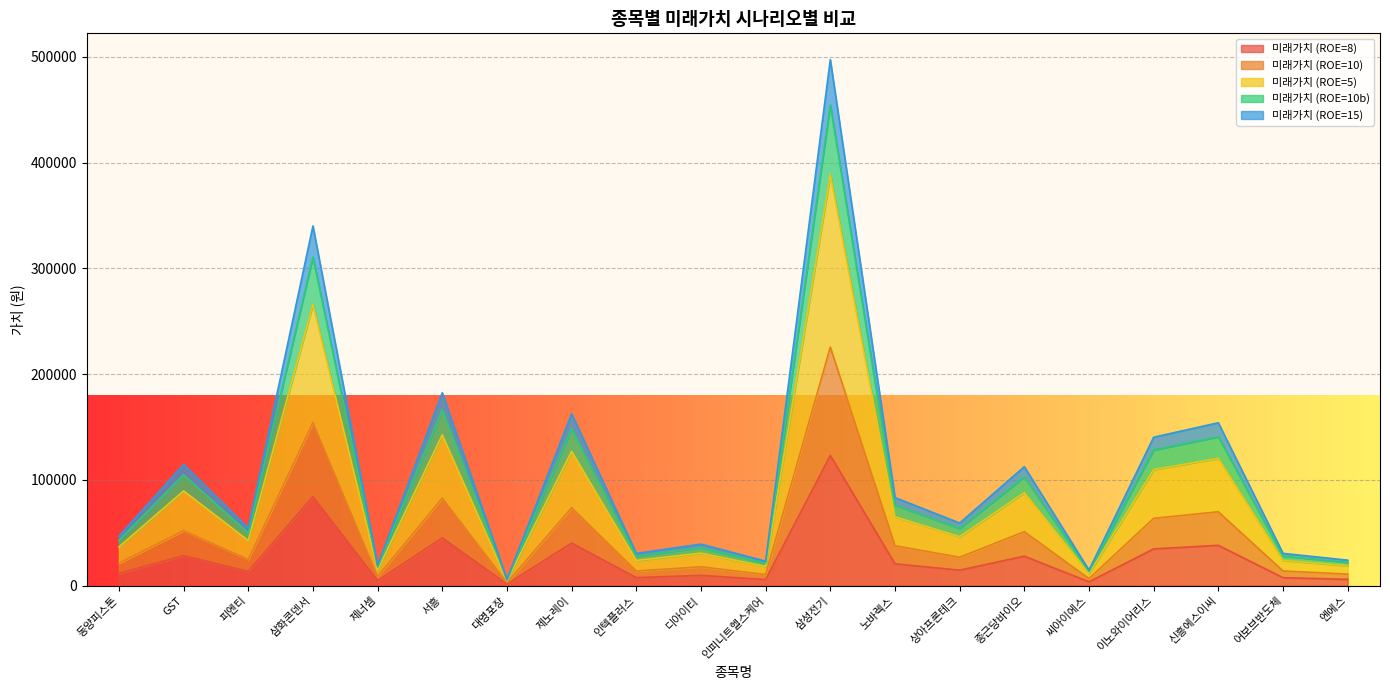

The value of 미래가치 (ROE=8) at 동양피스톤 is 11579.4. True or false?

True